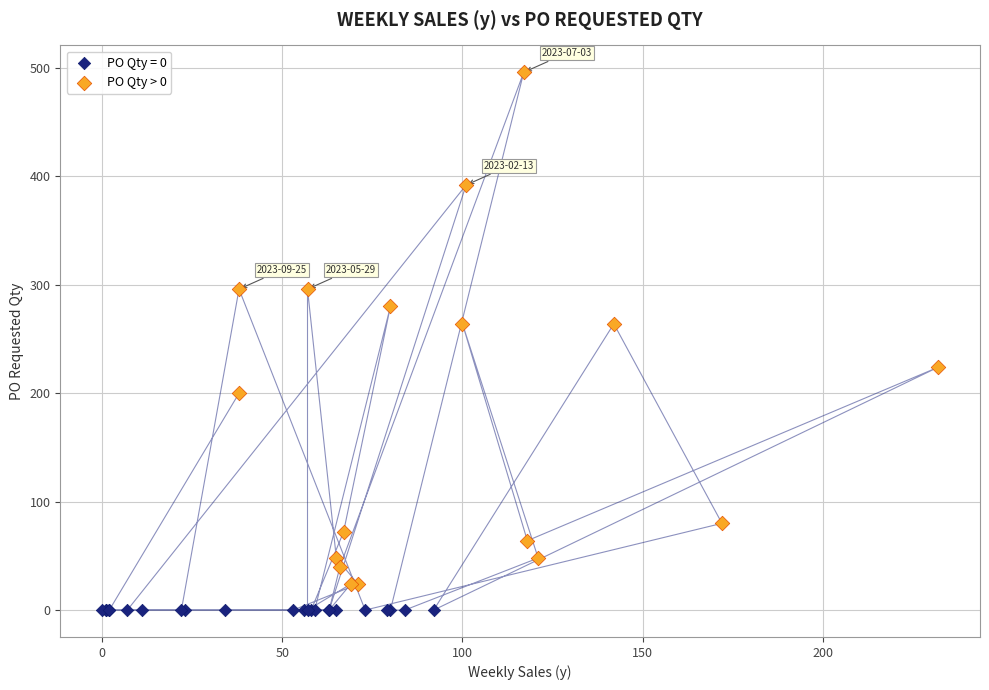

Which series contains the highest Y value?

PO Qty > 0